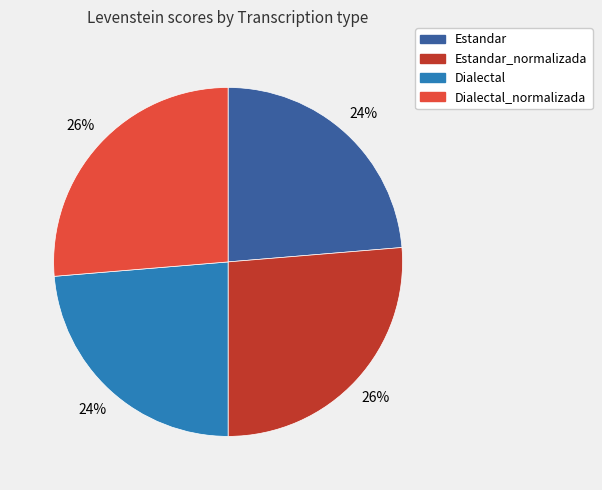

The Estandar slice represents 32% of the pie. True or false?

False